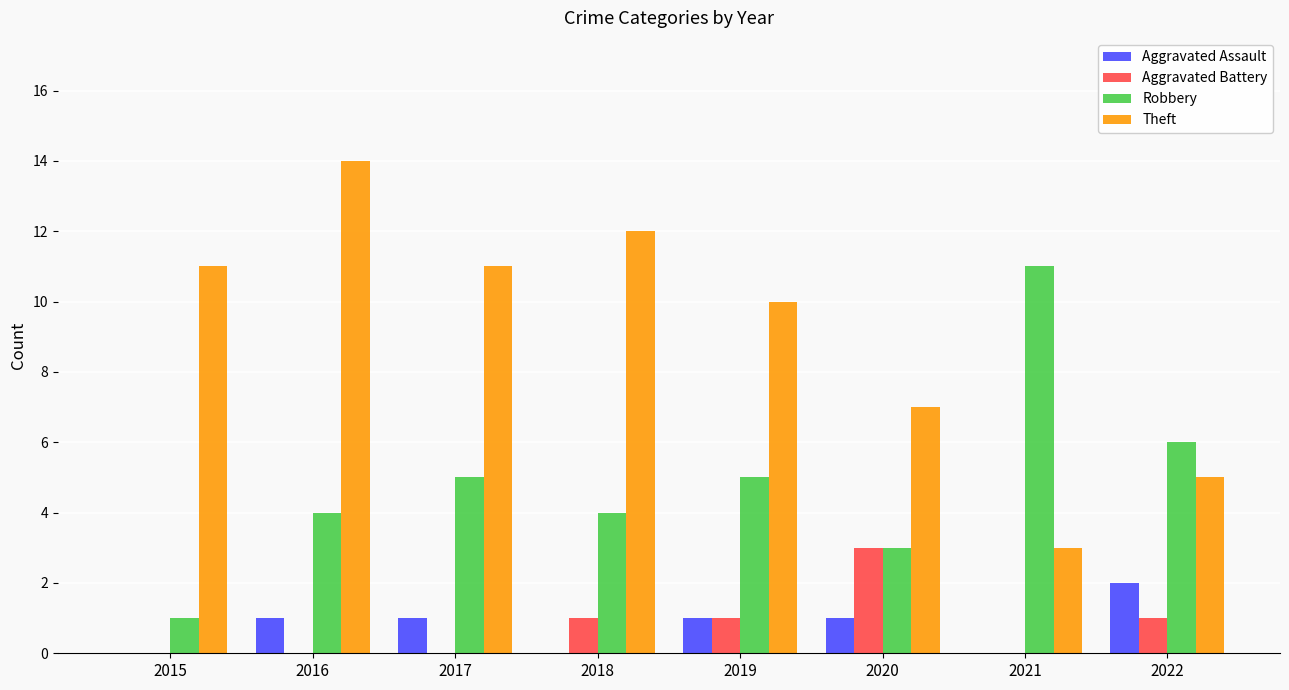

What is the maximum value for Aggravated Battery?

3